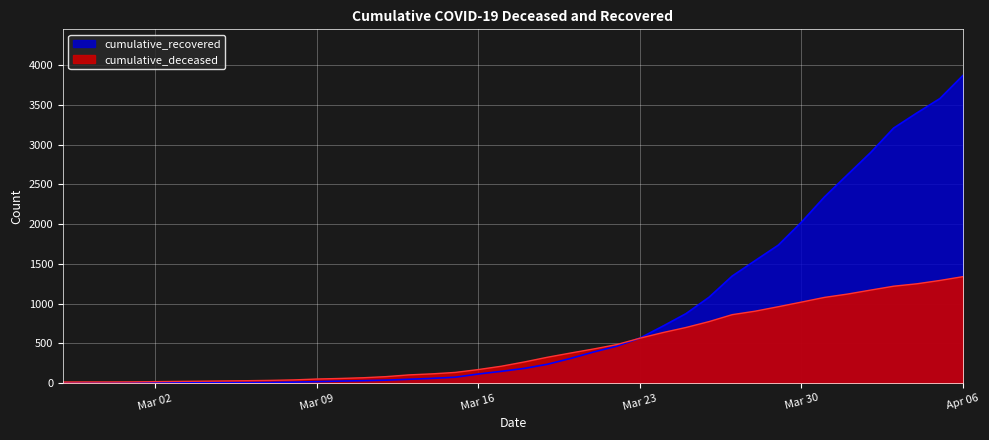

Reading right to left, extract all data points from this chart.

cumulative_recovered: 3868	3577	3396	3207	2899	2621	2341	2023	1735	1541	1346	1080	874	717	566	465	392	311	238	186	149	115	75	60	49	38	31	26	19	13	9	8	8	7	5	4	3	3	3	2
cumulative_deceased: 1339	1291	1249	1219	1170	1120	1078	1019	961	905	861	774	700	636	565	485	430	379	326	267	213	171	135	117	104	82	68	59	52	41	35	31	28	25	22	19	16	15	15	14